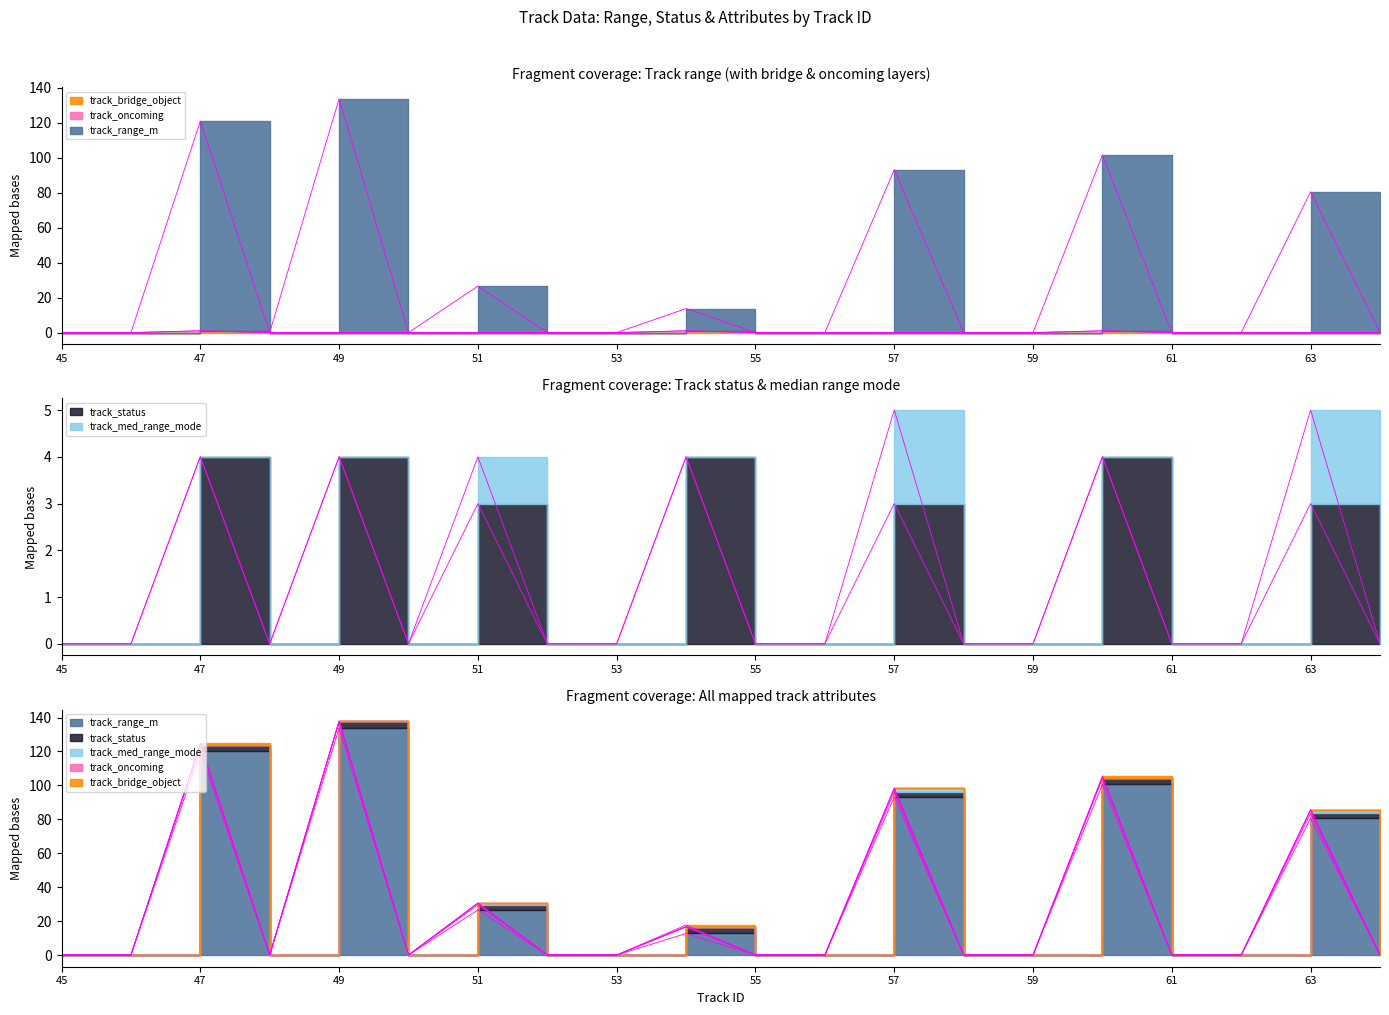

Which category has the lowest value in the track_bridge_object series?

45